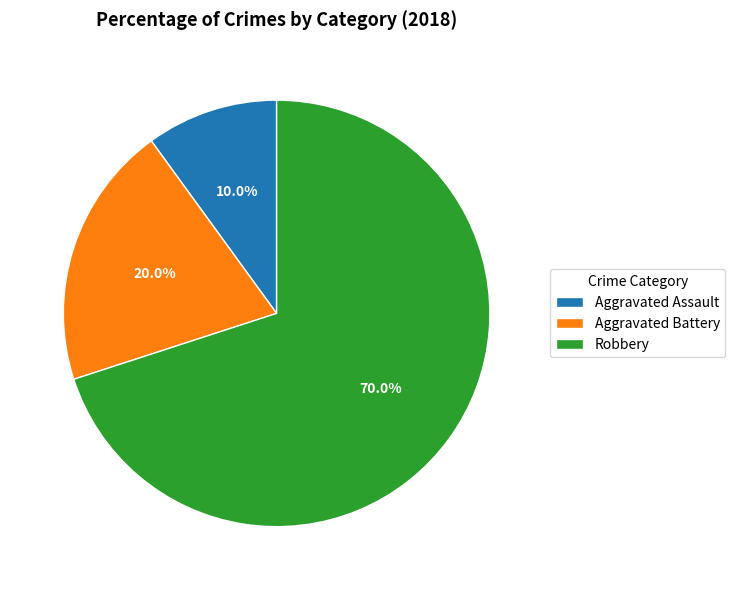

Is Aggravated Battery the majority of the pie?

No